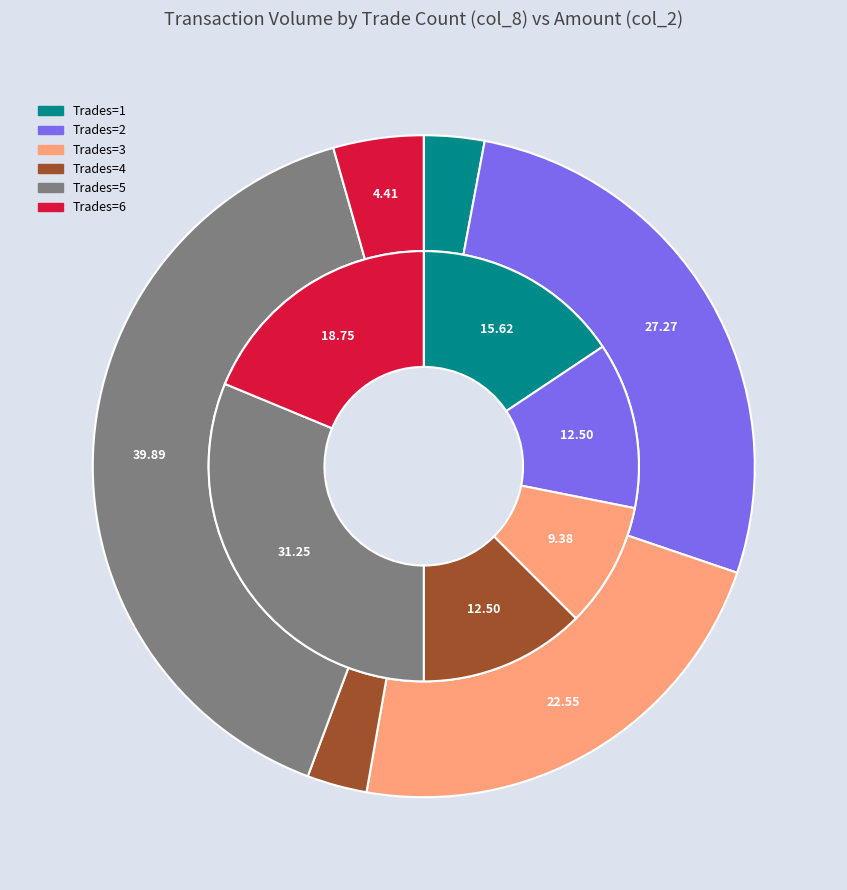

Count the number of slices in the pie.

12